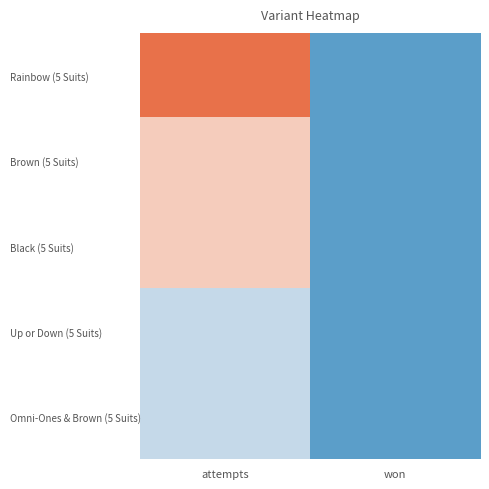

Which series has the largest range (max minus min)?

Rainbow (5 Suits)